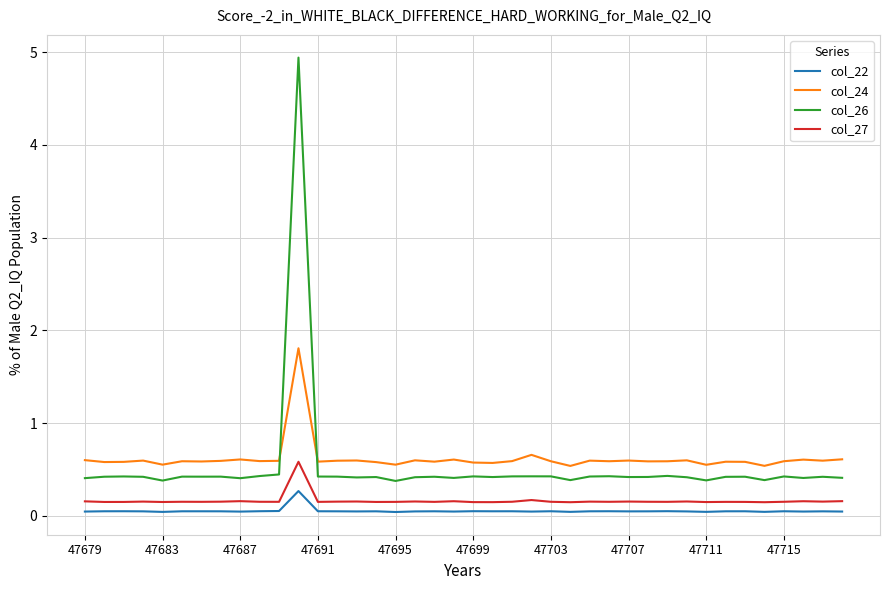

In col_24, how many points are lower than both neighbors (excluding endpoints)?

14